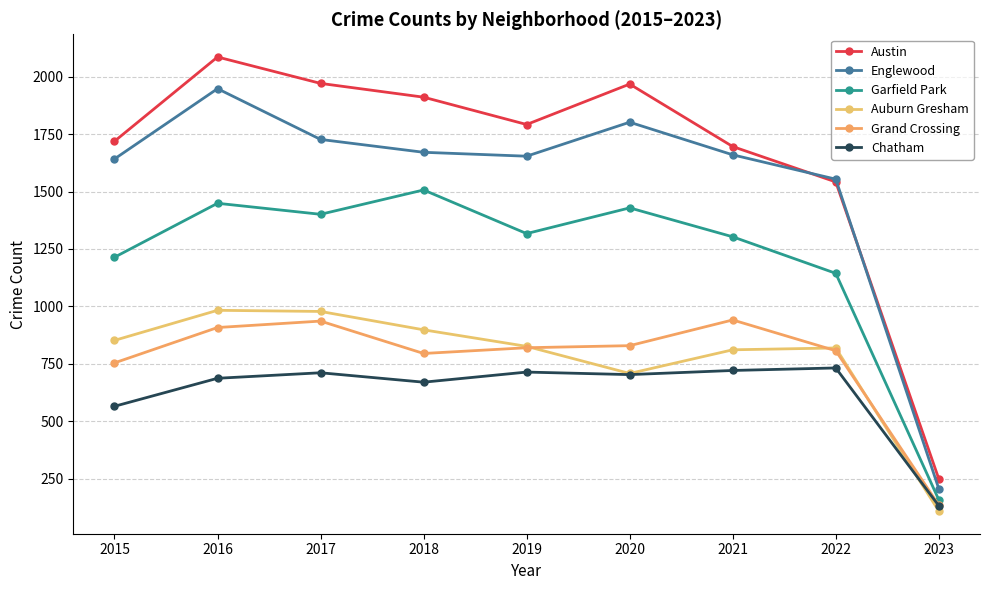

The value of Chatham at 2015 is 565. True or false?

True